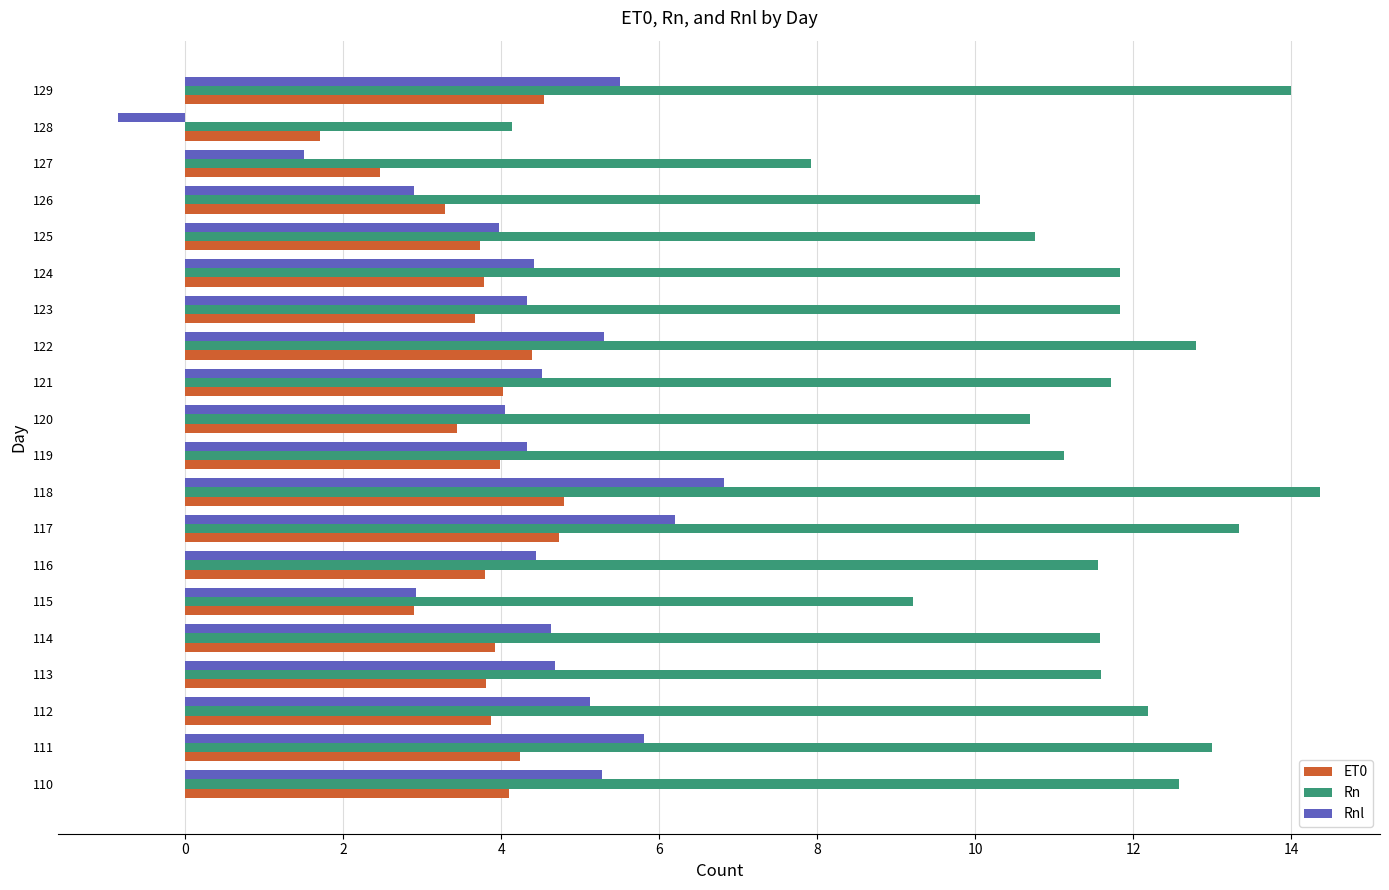

List the series in order of their peak value, highest first.

Rn, Rnl, ET0